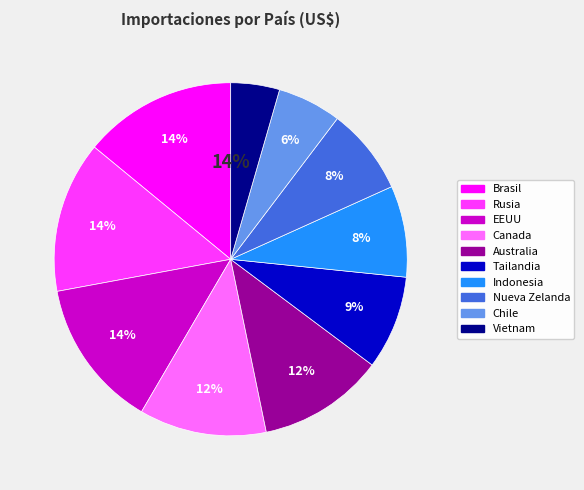

Does Canada represent more than half of the total?

No